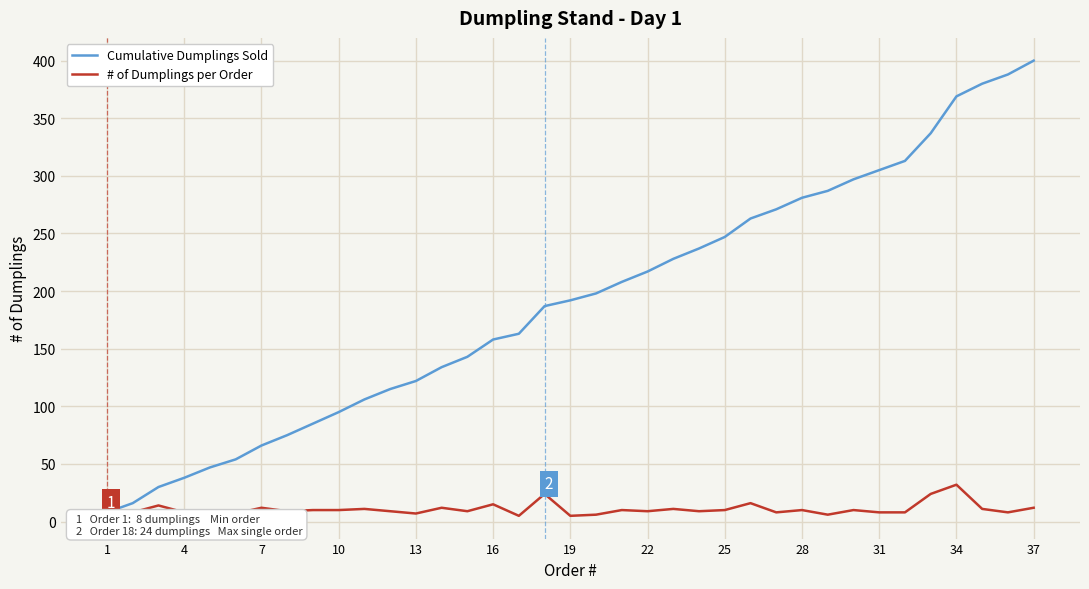

How many series are shown in this chart?

2